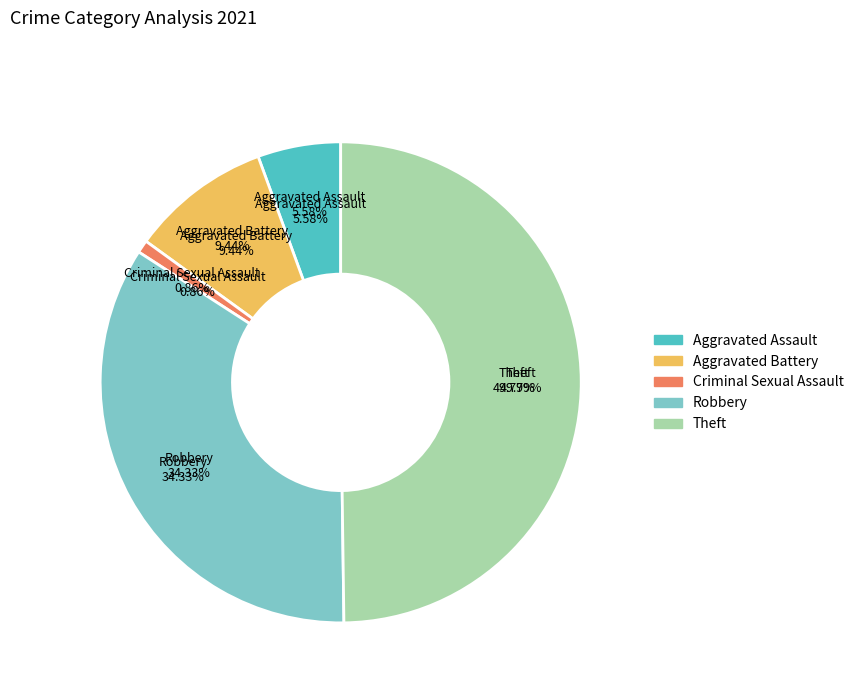

How many segments does this pie chart have?

5